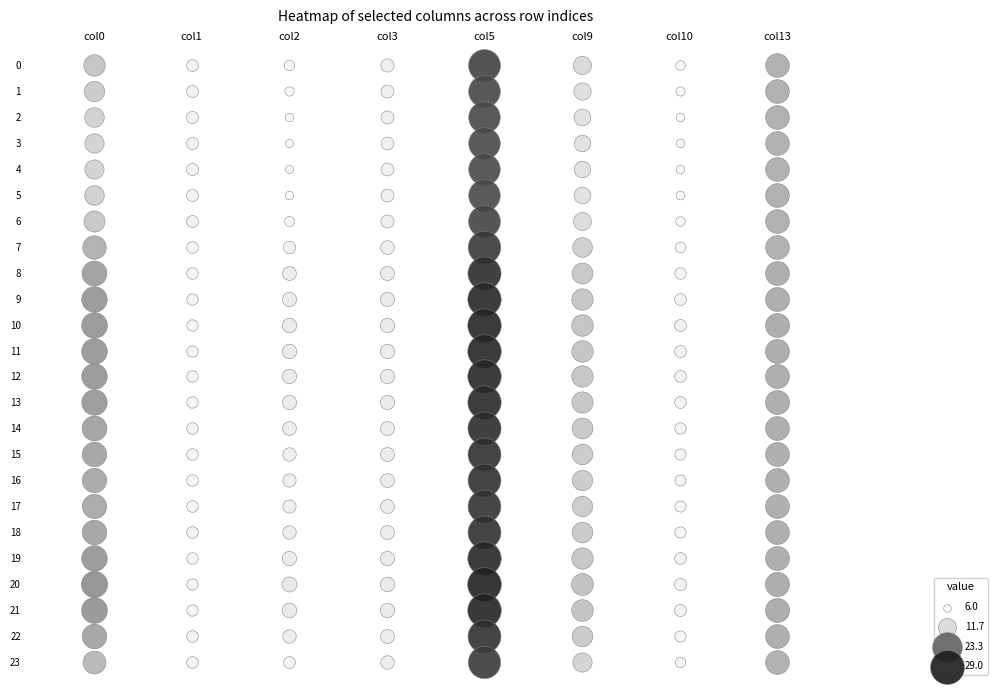

How many 13 values are between 16 and 17?

24